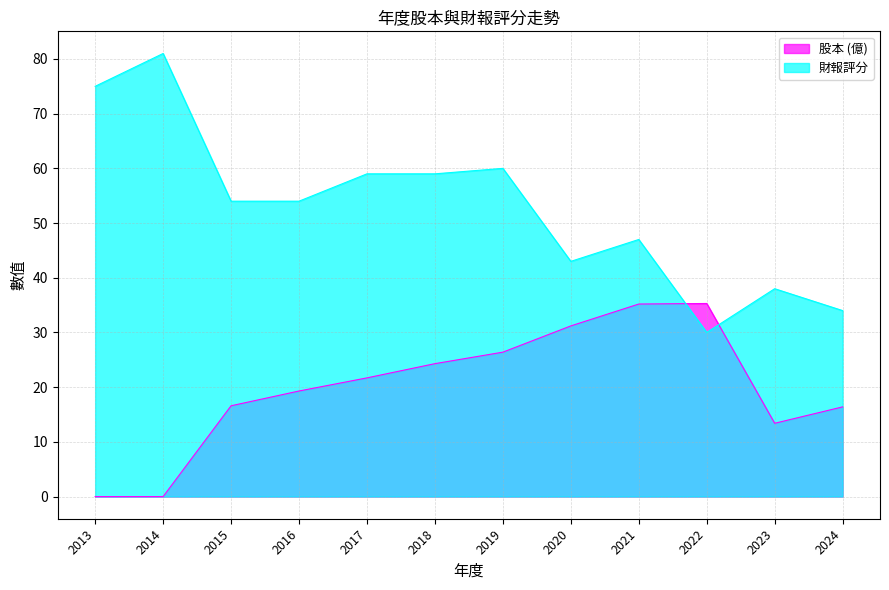

Between 2017 and 2020, which series saw the biggest shift?

財報評分